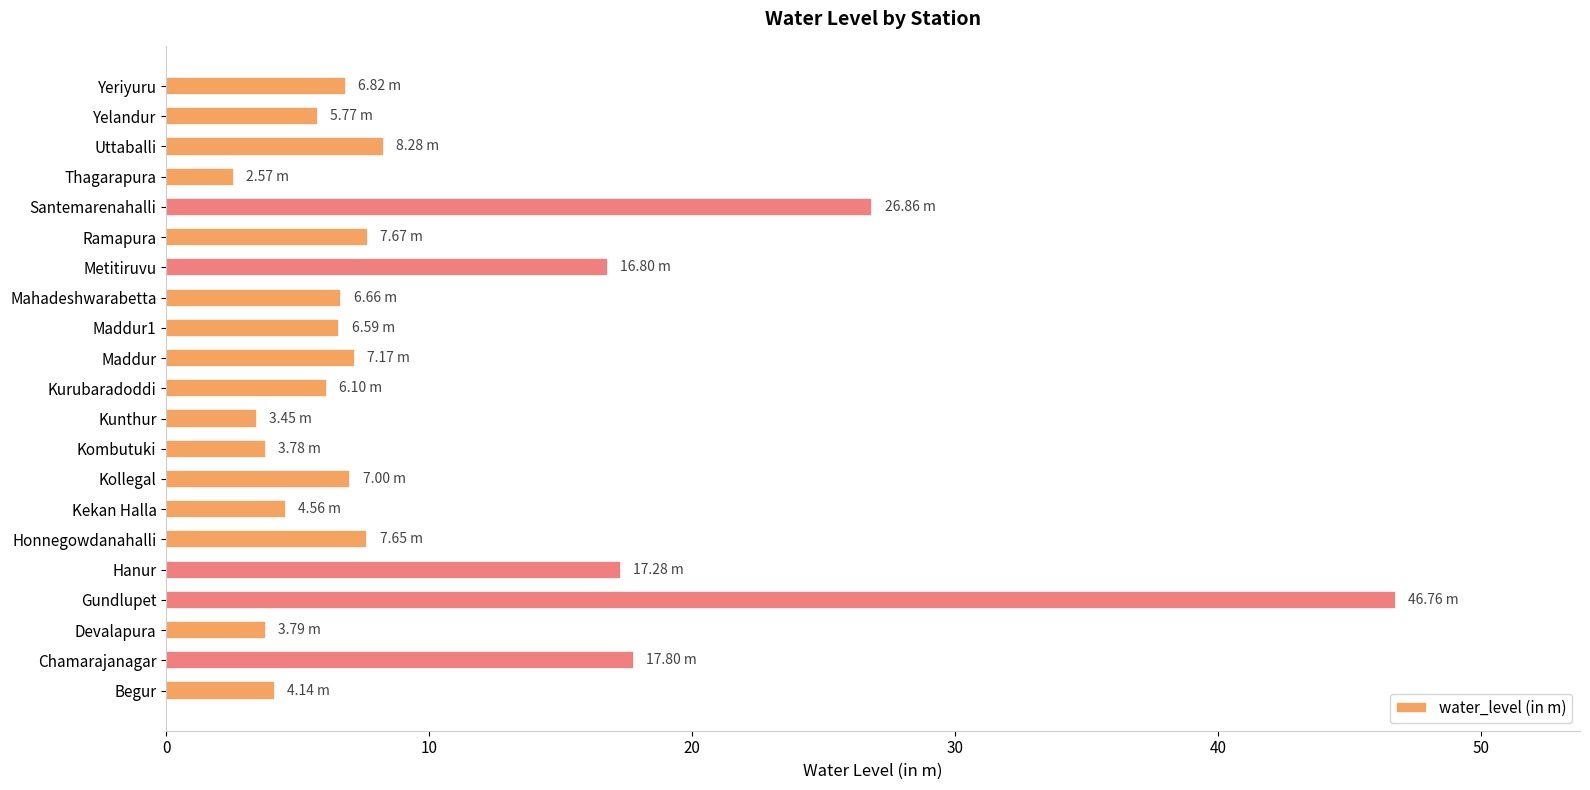

What is the change in value from Devalapura to Yelandur?

+2.0